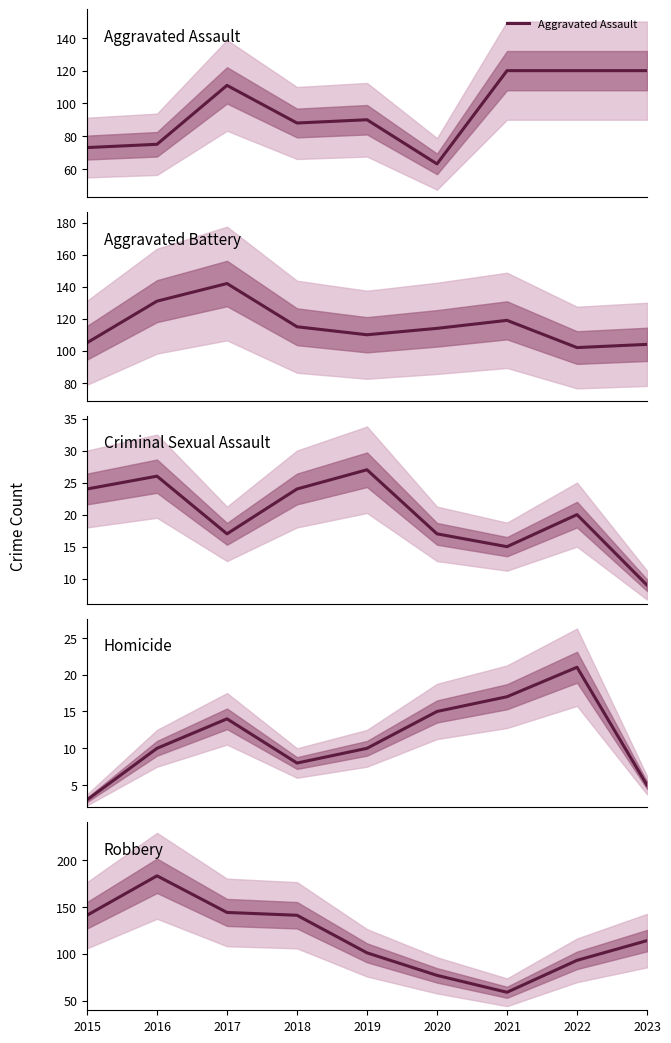

How many interior local valleys does the Criminal Sexual Assault series have?

2